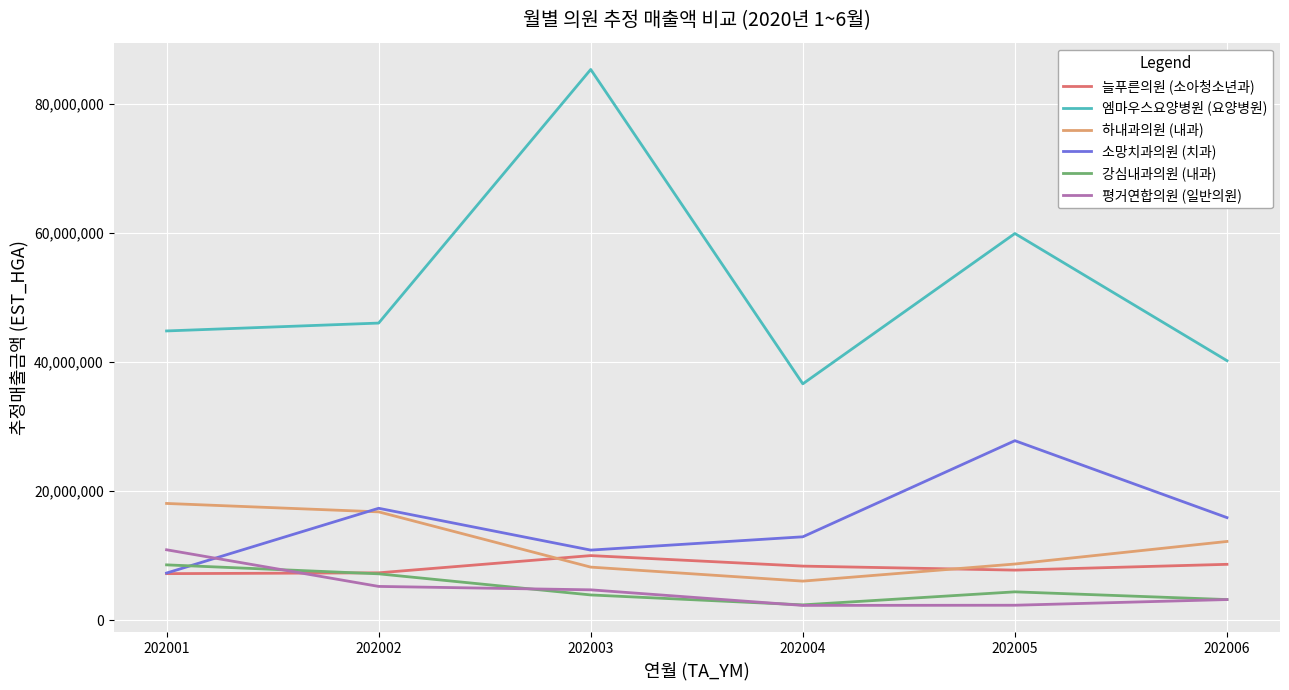

How many interior local peaks does the 늘푸른의원 (소아청소년과) series have?

1